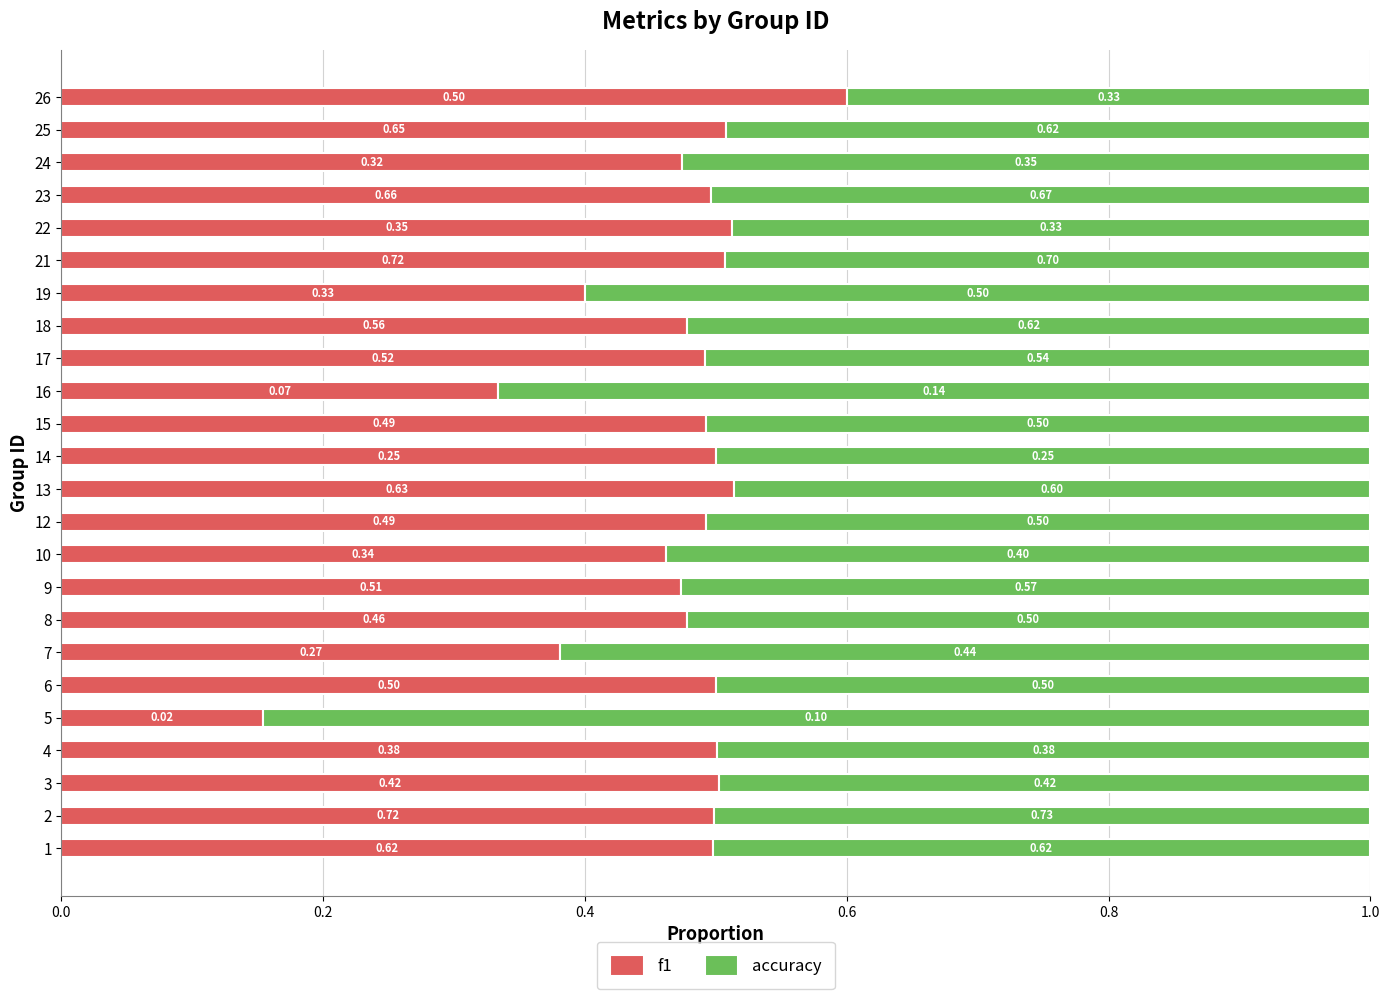

What is the difference between the maximum and minimum values in the f1 series?

0.4